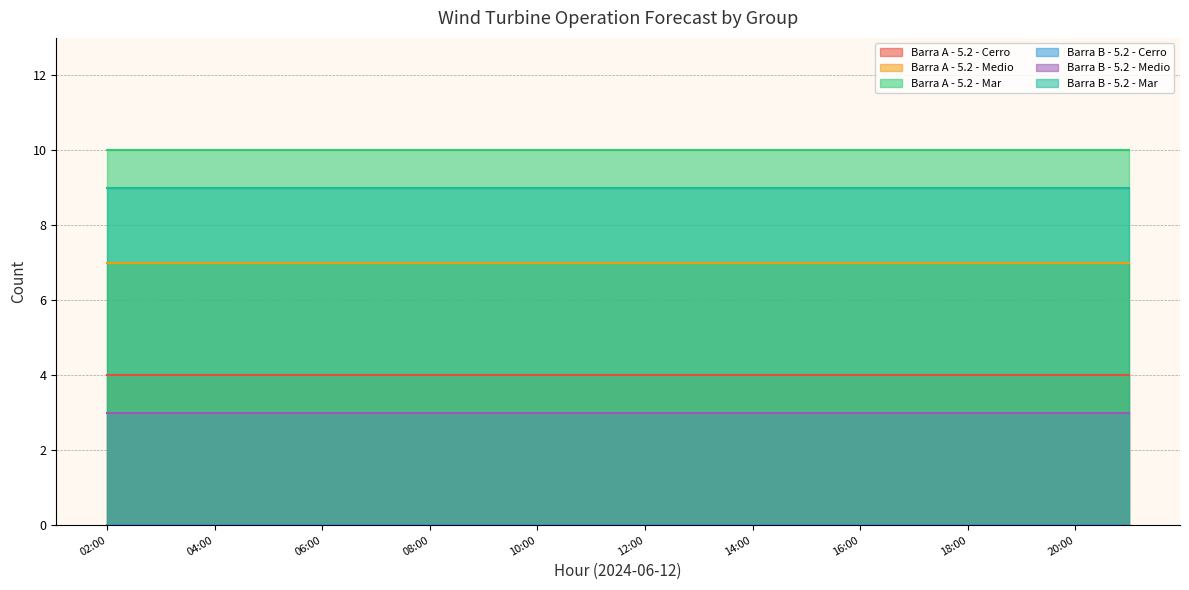

What are all the series names shown in the legend?

Barra A - 5.2 - Cerro, Barra A - 5.2 - Medio, Barra A - 5.2 - Mar, Barra B - 5.2 - Cerro, Barra B - 5.2 - Medio, Barra B - 5.2 - Mar